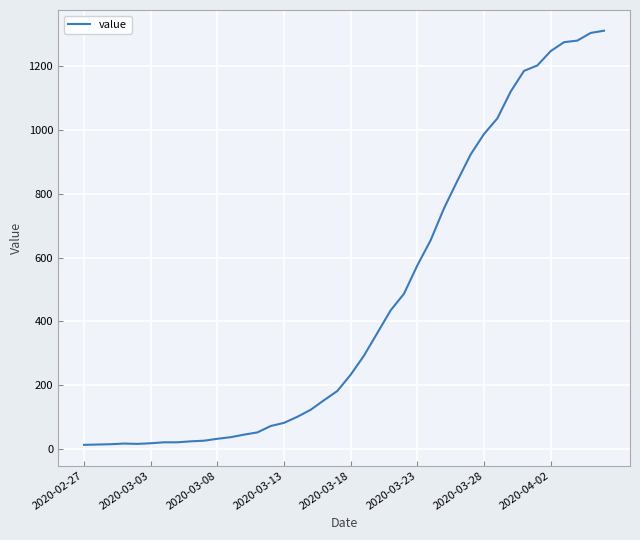

What is the maximum value shown in the chart?

1312